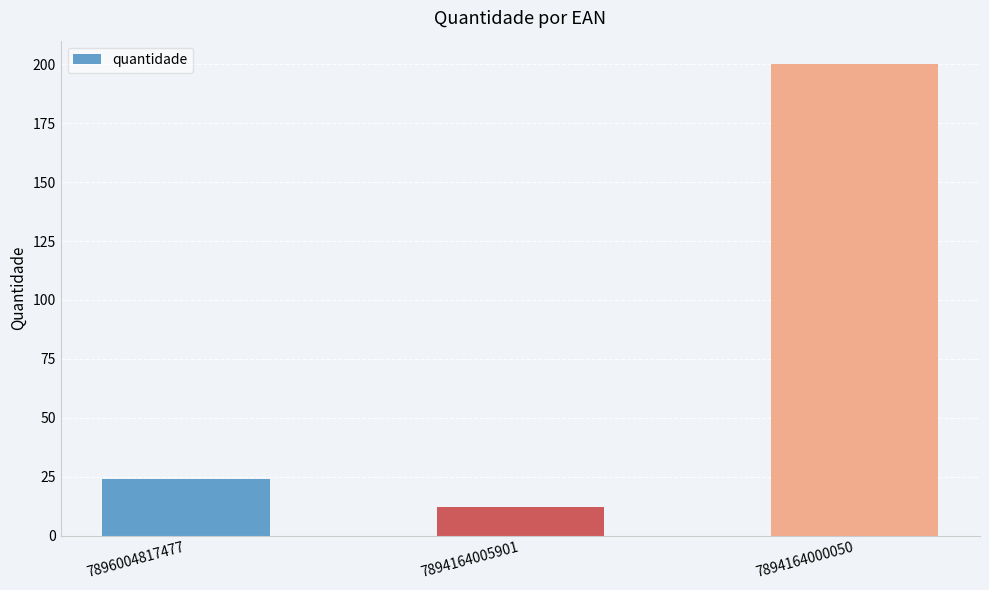

What is the sum of the values at 7894164005901 and 7896004817477?

36